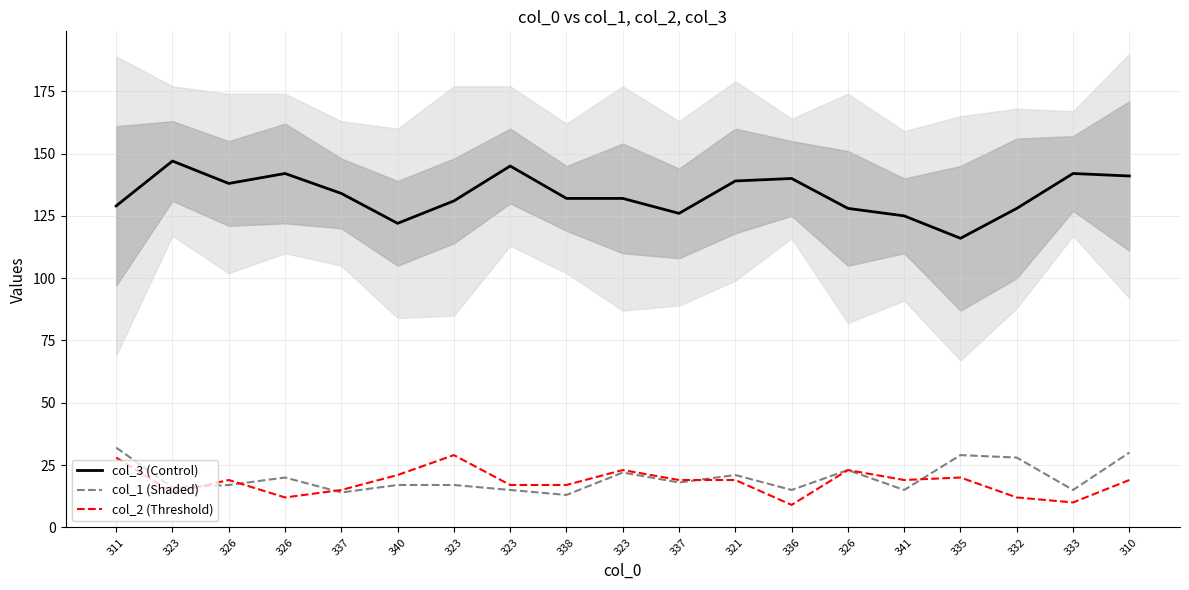

What is the label of the 9th point from the right?

337